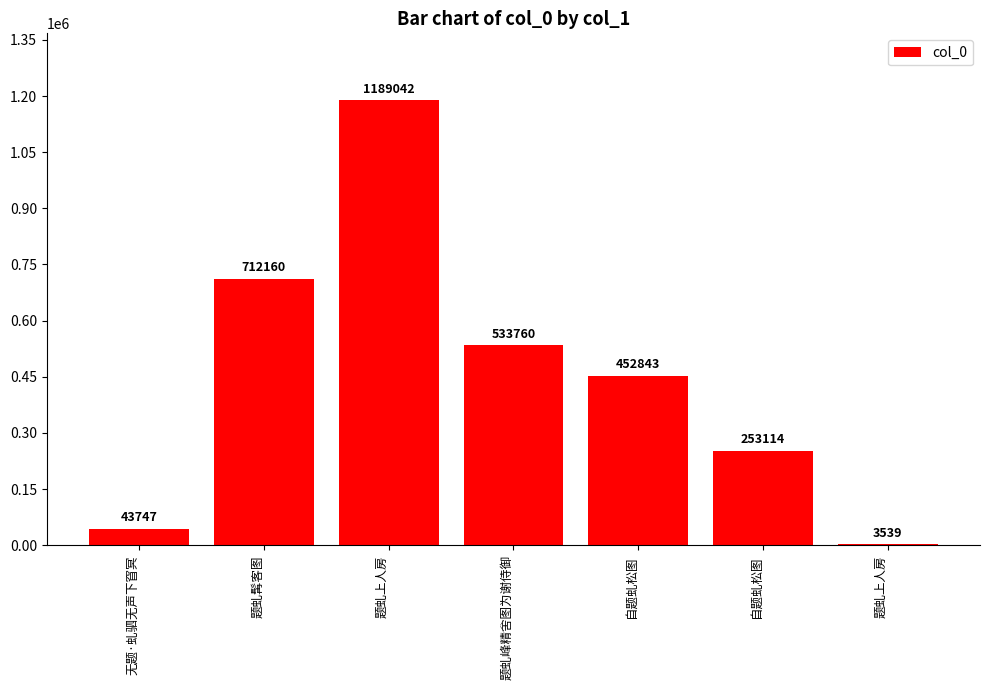

Is it true that the value at 自题虬松图 is 772219?

False